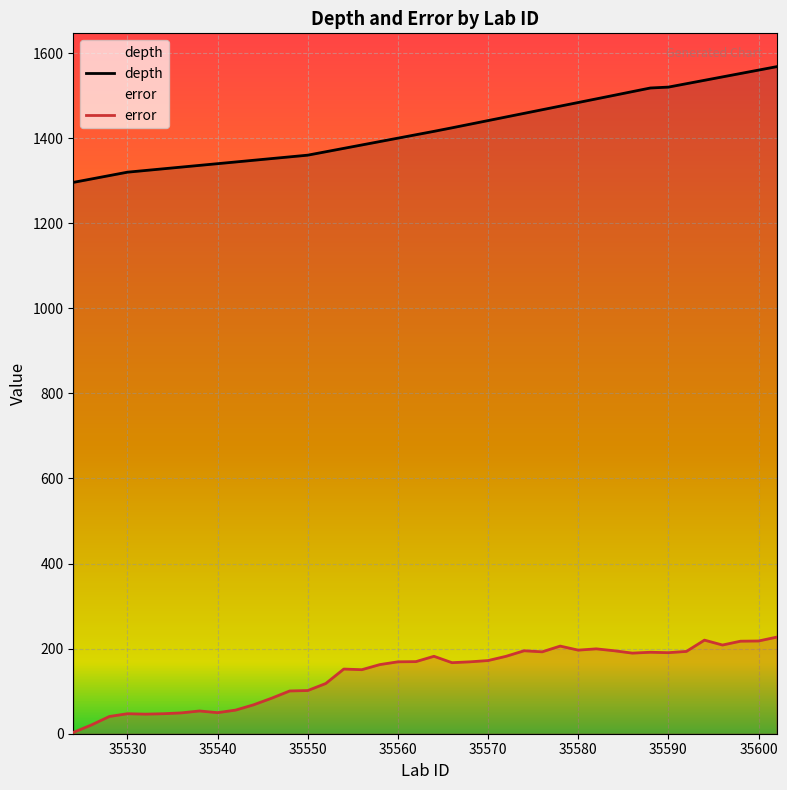

Which series has the largest total across all categories?

depth